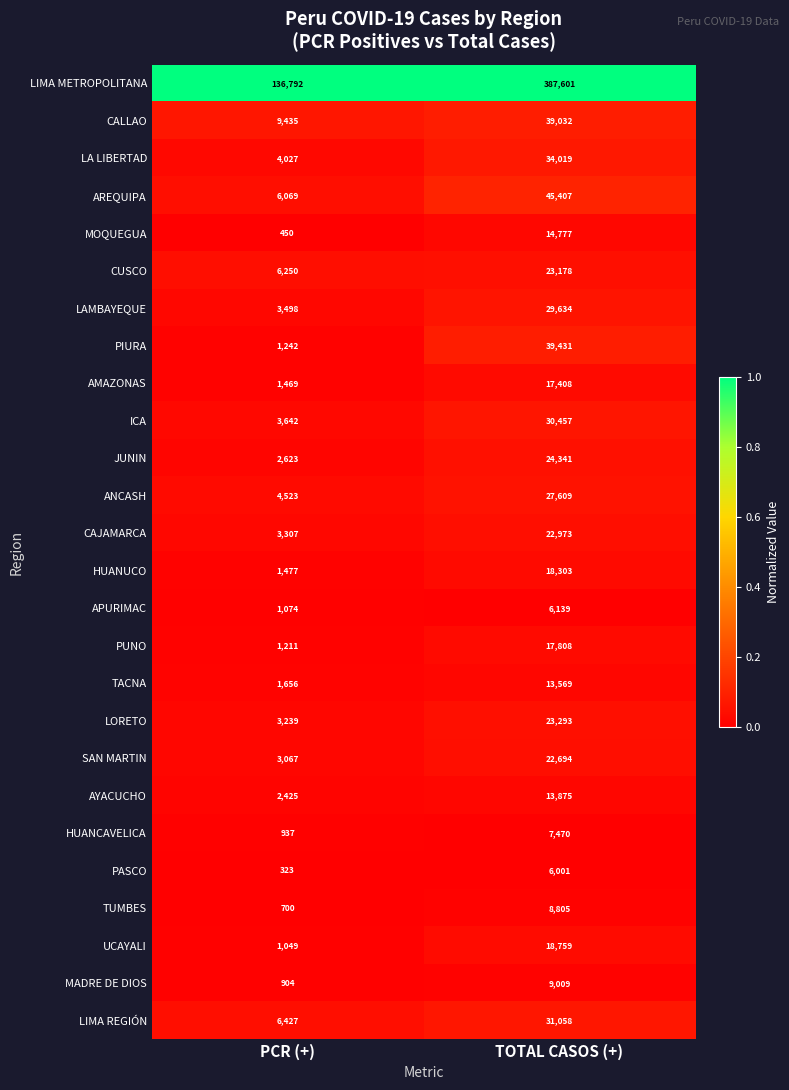

At which category is the sum across all series the highest?

TOTAL CASOS (+)